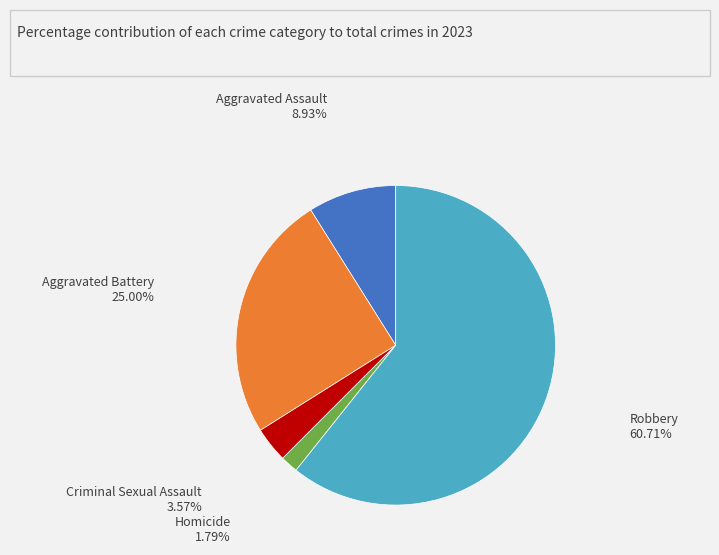

Which category has the biggest portion of the pie?

Robbery